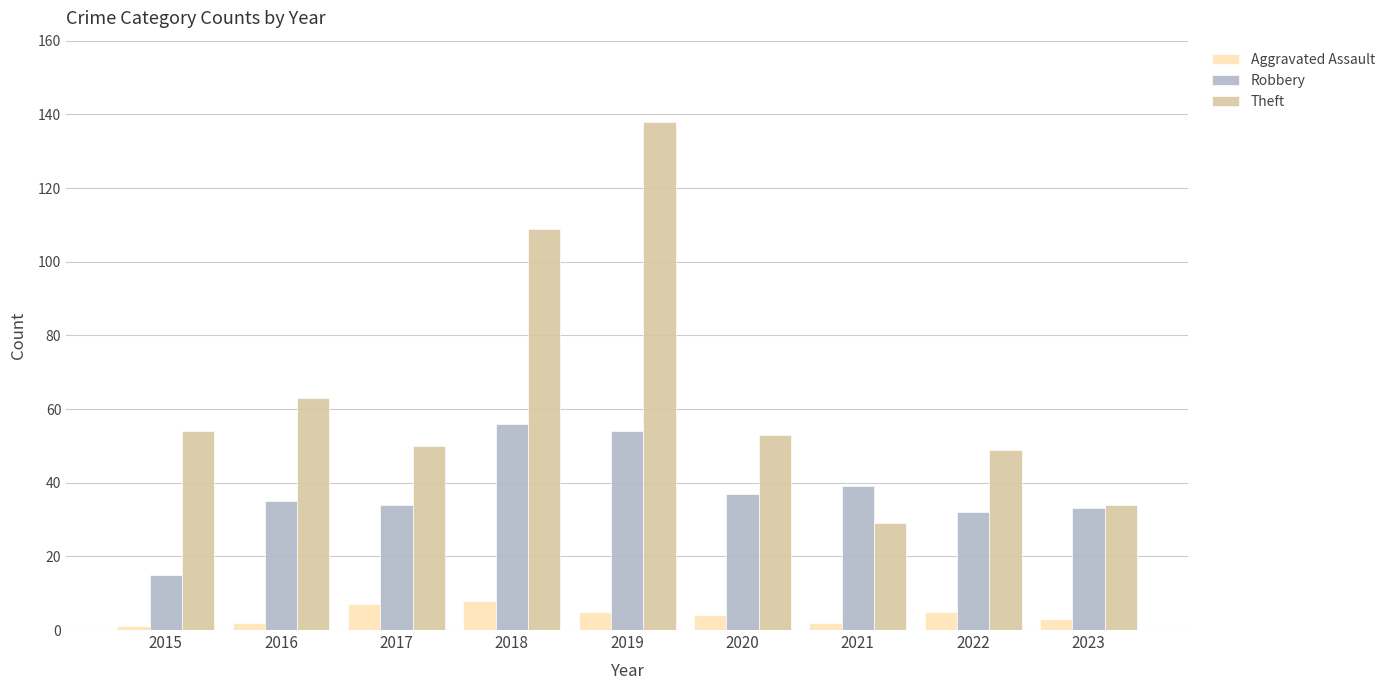

True or false: Theft has a value of 54 at 2015.

True